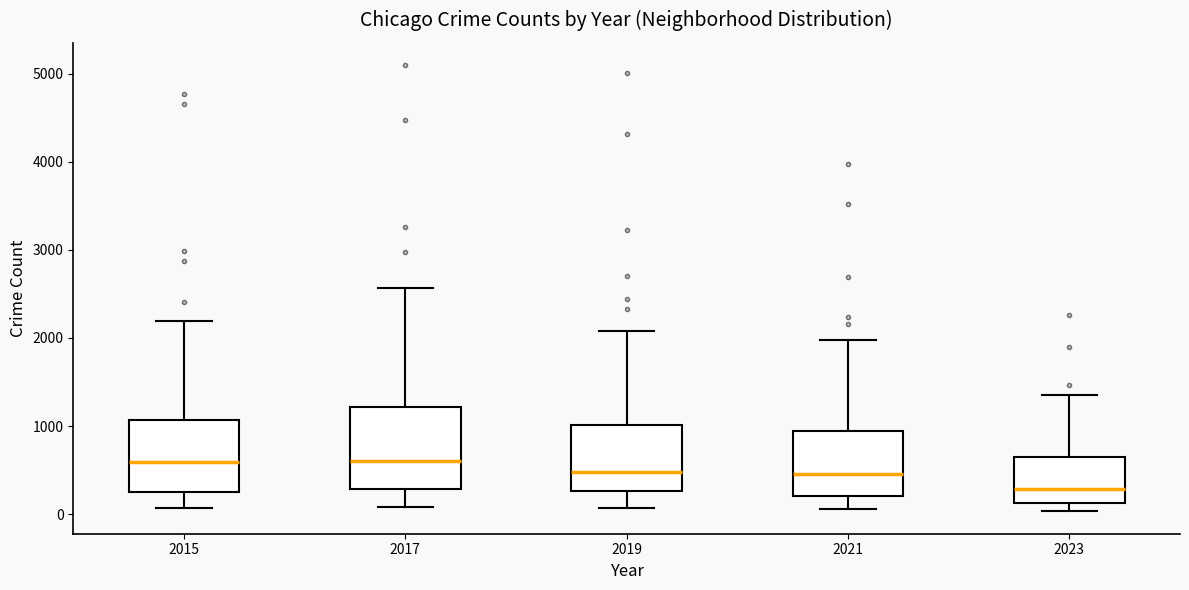

Reading left to right, transcribe this box plot: for each box, give where its median line is, the range the box spans, and where its two whiskers end, as read against the y-axis. The values are not printed on the chart, so give them approximately, as read against the axis.

2015: median 600, box 300 to 1100, whiskers 100 to 2200
2017: median 600, box 300 to 1200, whiskers 100 to 2600
2019: median 500, box 300 to 1000, whiskers 100 to 2100
2021: median 500, box 200 to 900, whiskers 100 to 2000
2023: median 300, box 100 to 700, whiskers 0 to 1400